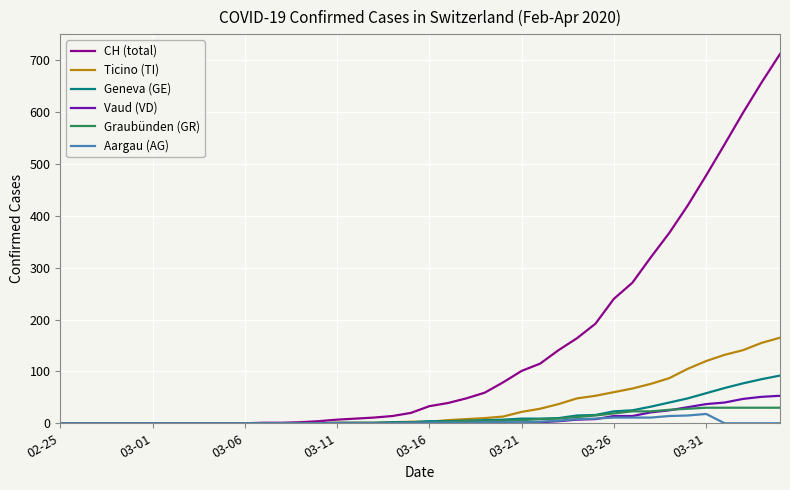

What is the difference between the maximum and minimum values in the Ticino (TI) series?

165